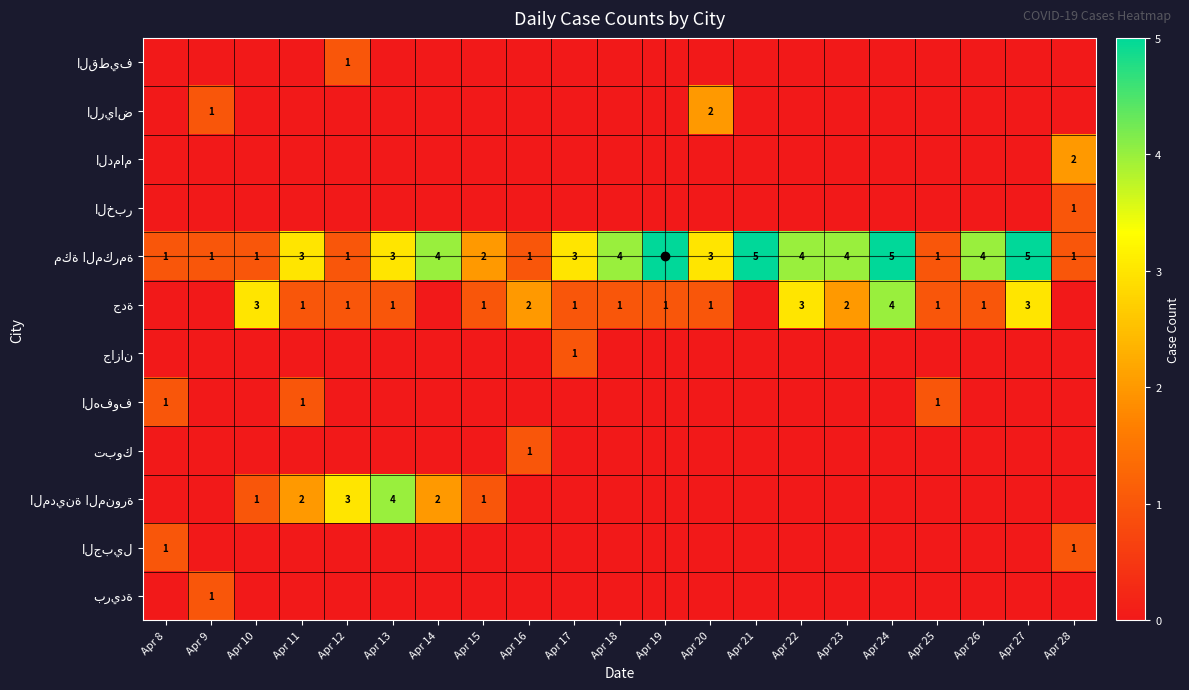

True or false: مكة المكرمة has a value of 4 at Apr 11.

False